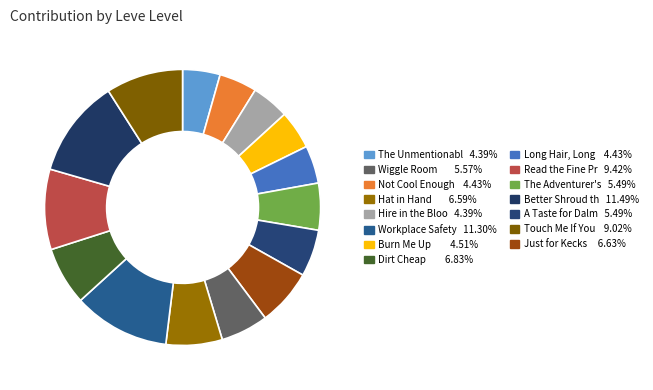

Count the number of slices in the pie.

15